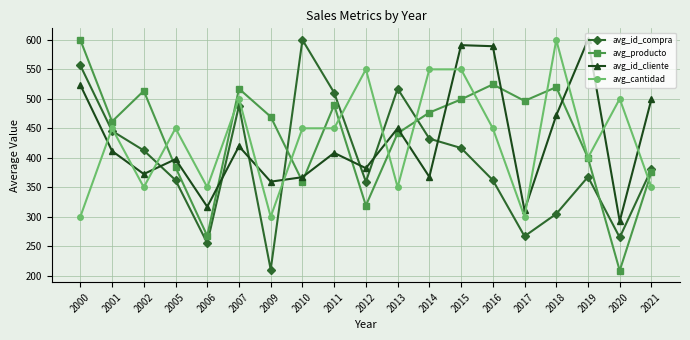

True or false: avg_producto and avg_id_compra intersect in this chart.

True